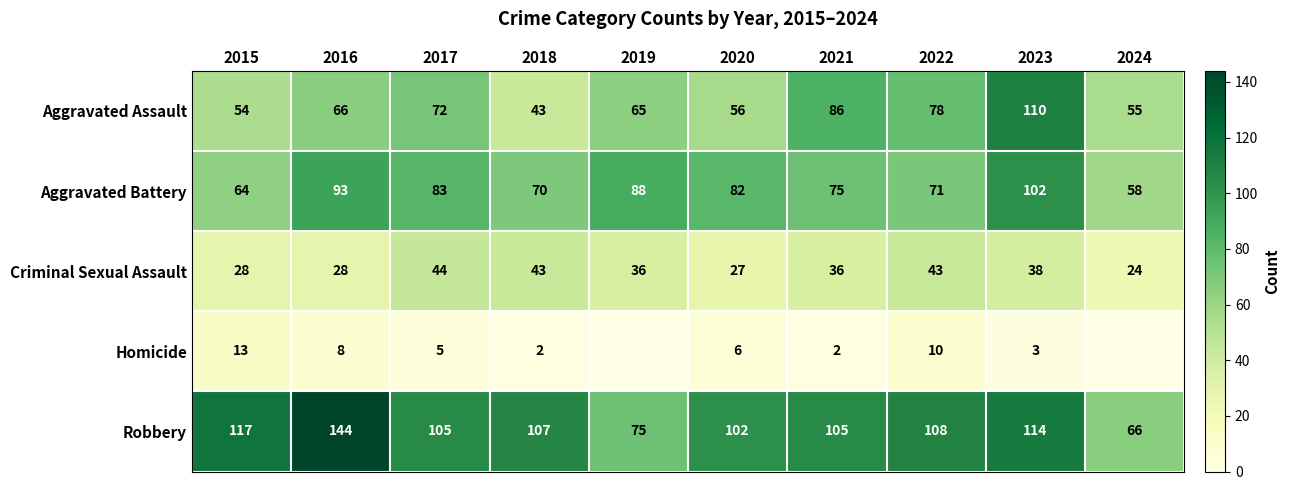

Is the value of Aggravated Assault at 2022 greater than the value of Homicide at 2015?

Yes